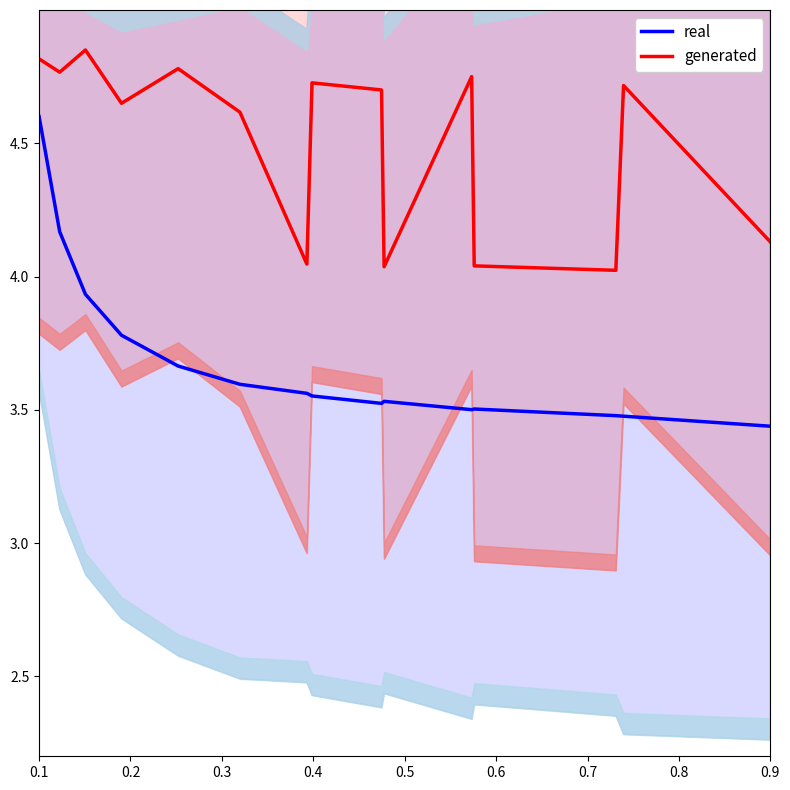

True or false: real and generated cross at least once.

False